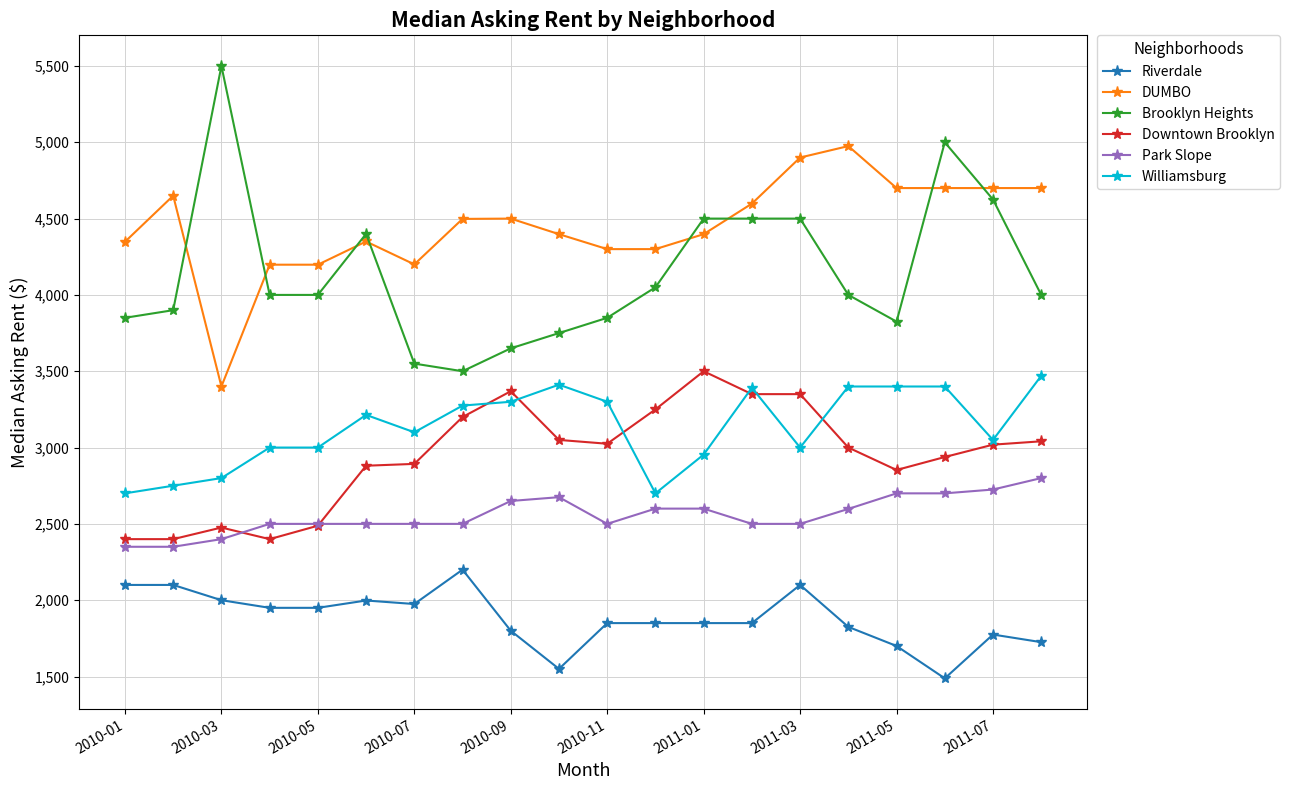

Which series has the widest spread of values?

Brooklyn Heights